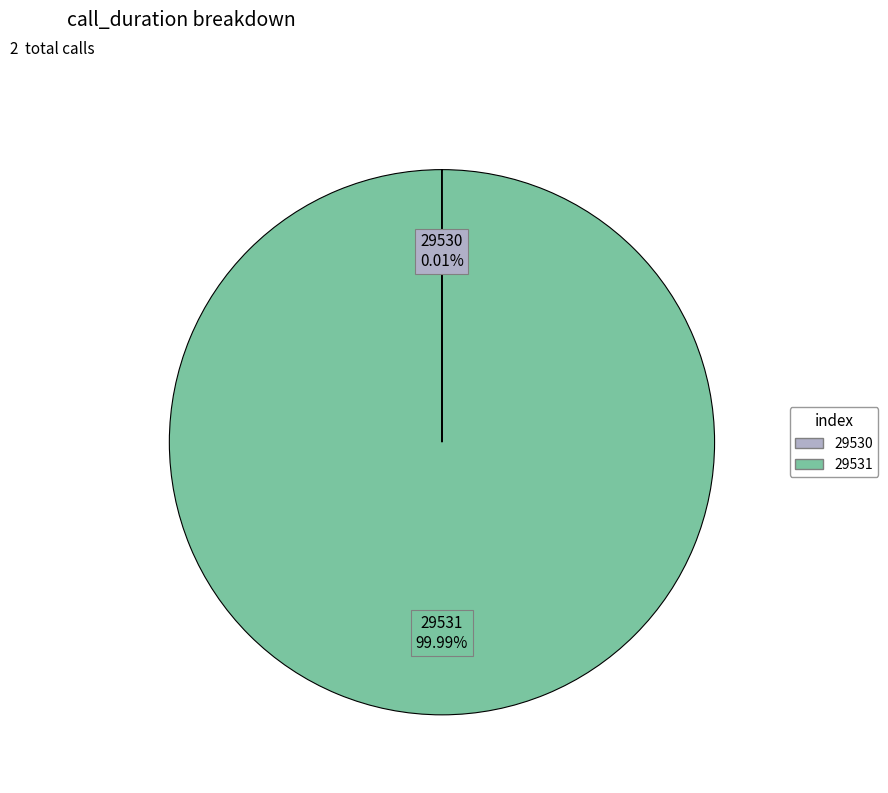

The 29531 slice represents 100% of the pie. True or false?

True